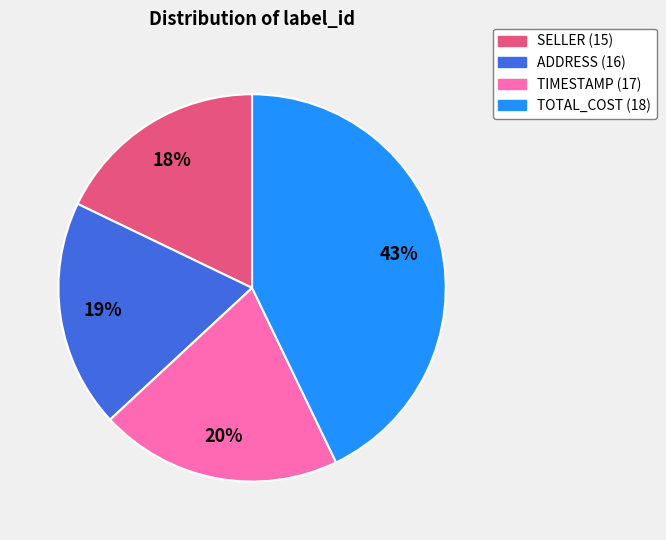

Is there any slice that represents more than half of the pie?

No